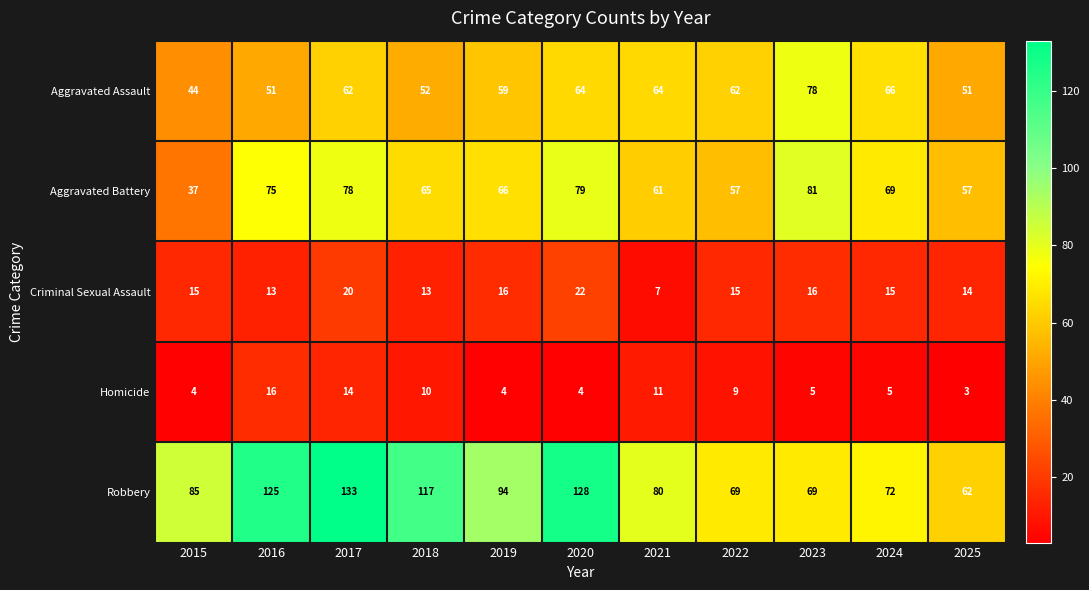

What is the total value across all series at 2021?

223